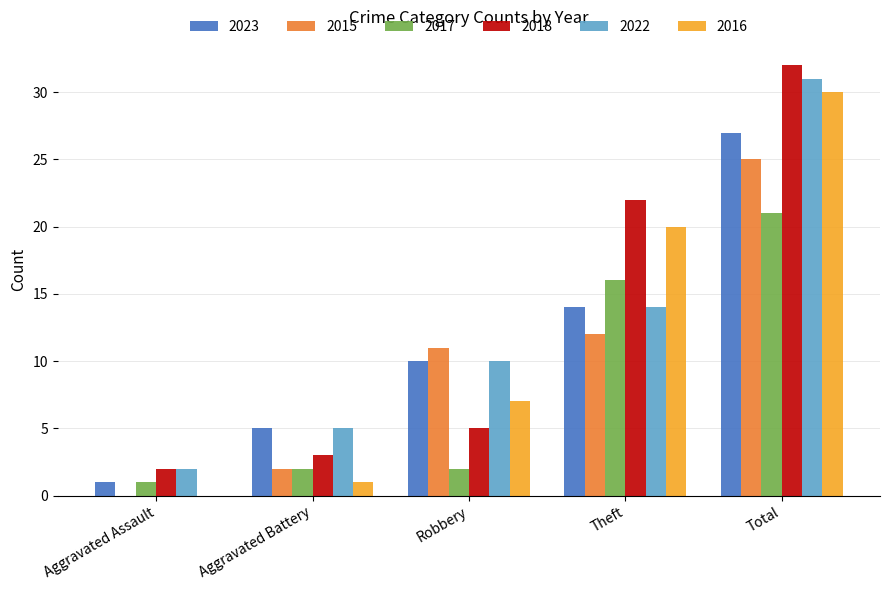

Is it true that 2018 equals 7 at Theft?

False